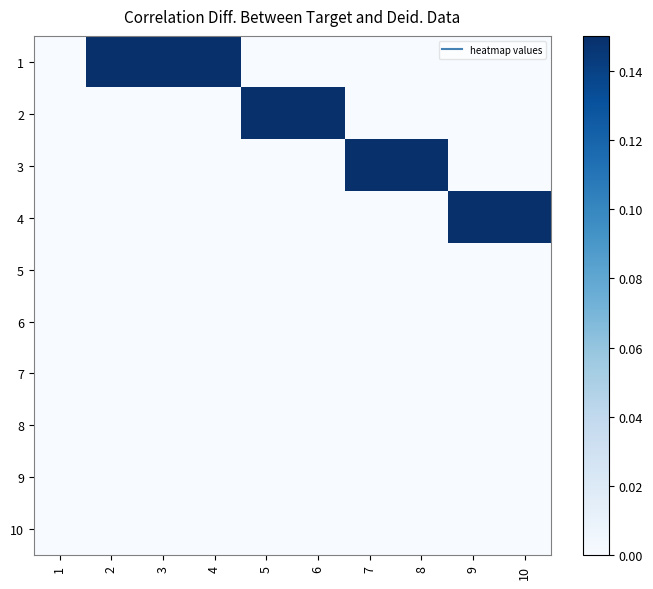

Rank the series at 10 from lowest to highest value.

1, 2, 3, 5, 6, 7, 8, 9, 10, 4